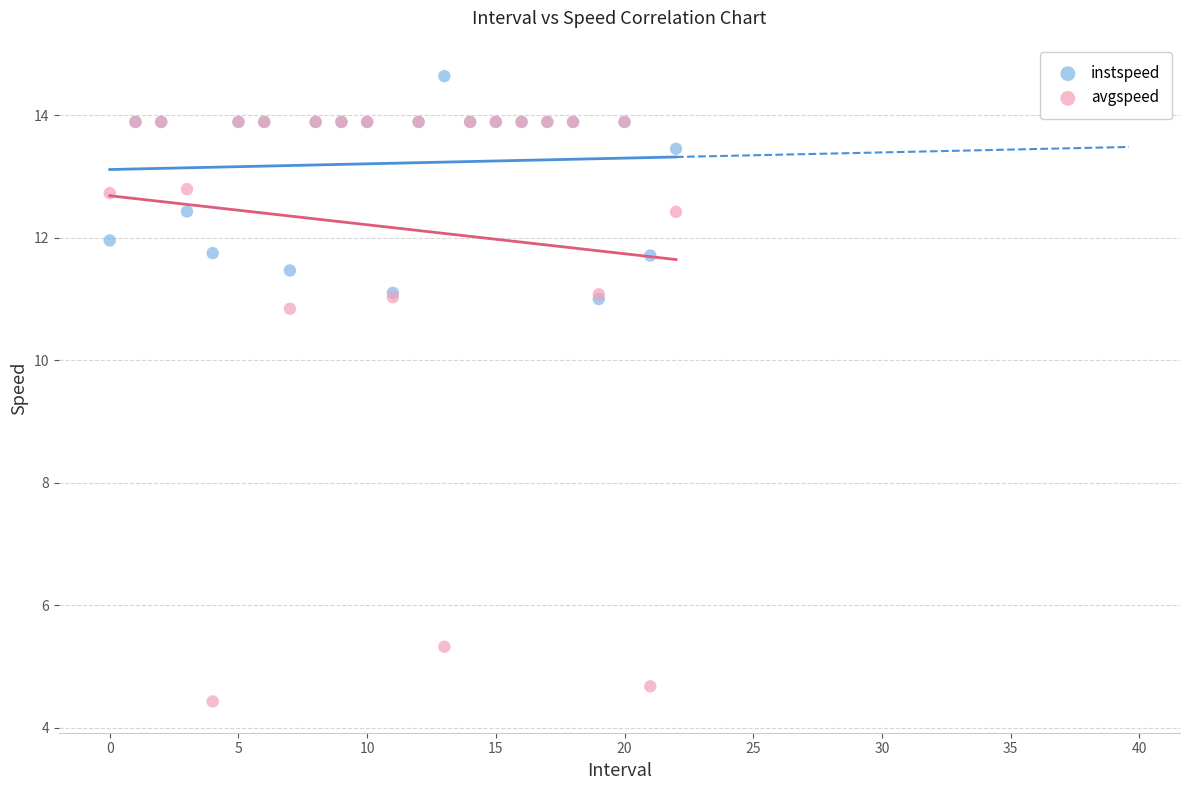

What are all the series names shown in the legend?

instspeed, avgspeed